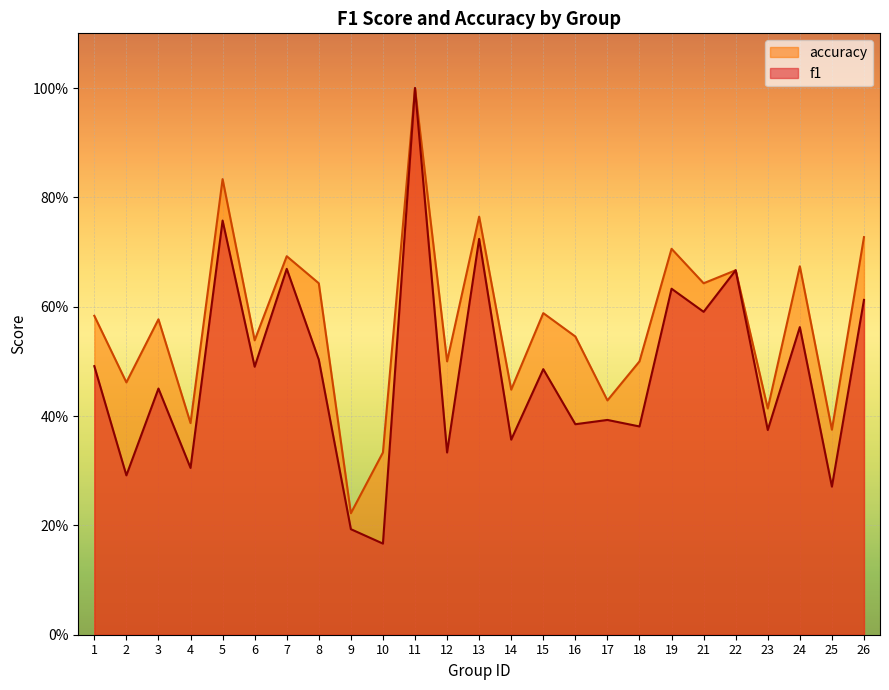

What is the difference between the highest and lowest values at 15?

0.1